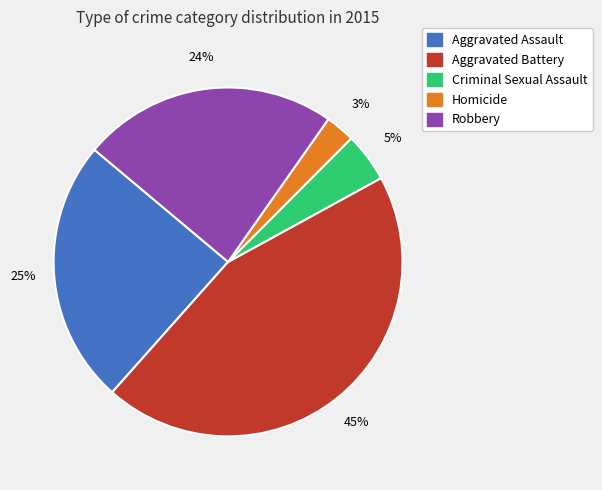

Approximately how many times larger is the value at Criminal Sexual Assault compared to Robbery?

0.2